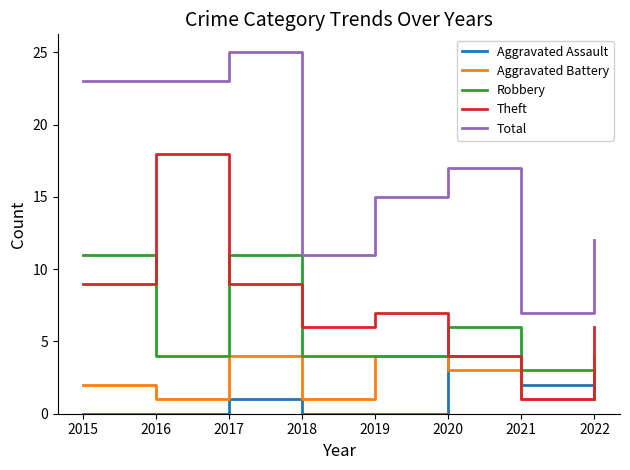

Is it true that Theft equals 31 at 2016?

False